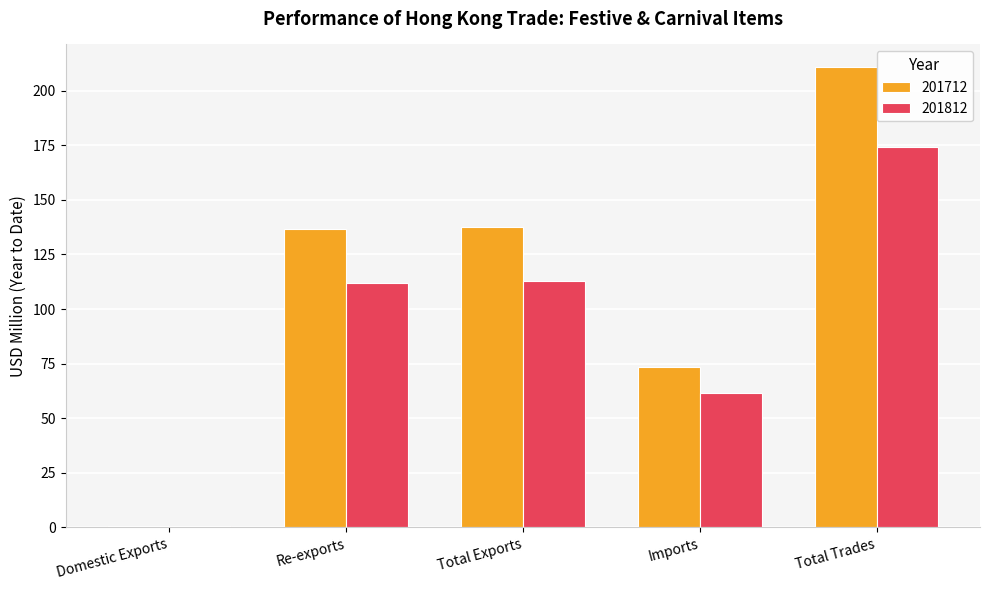

Which series has the largest total across all categories?

201712